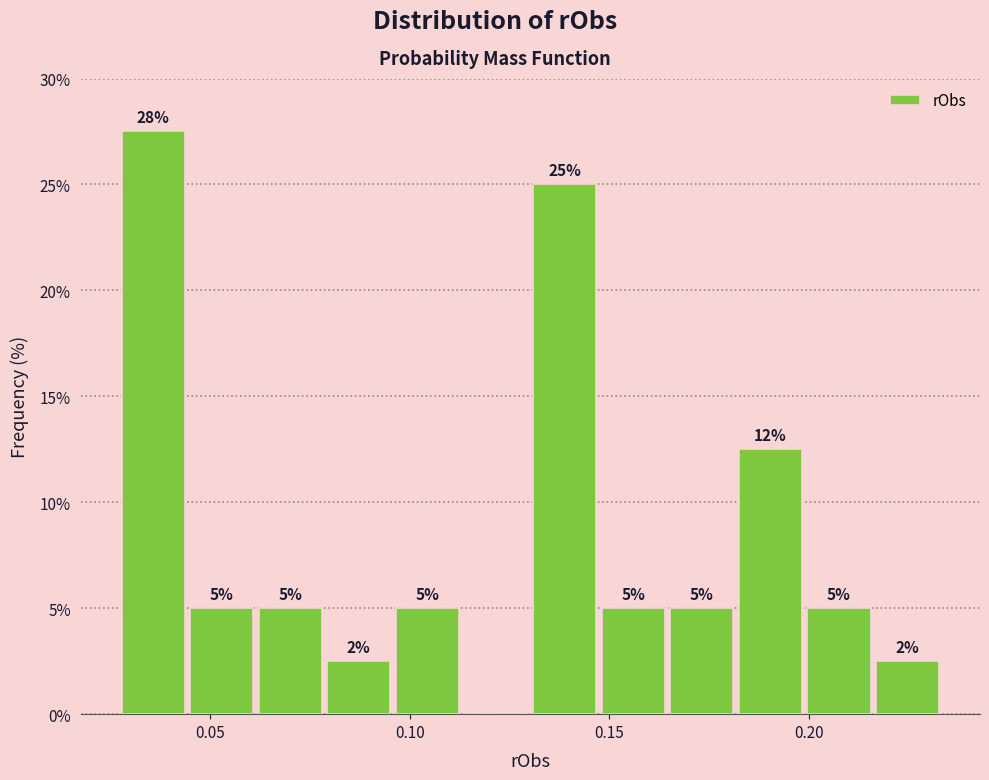

Around what value on the x-axis is the tallest bar? Give the approximate position of its centre, as read against the axis.

0.035